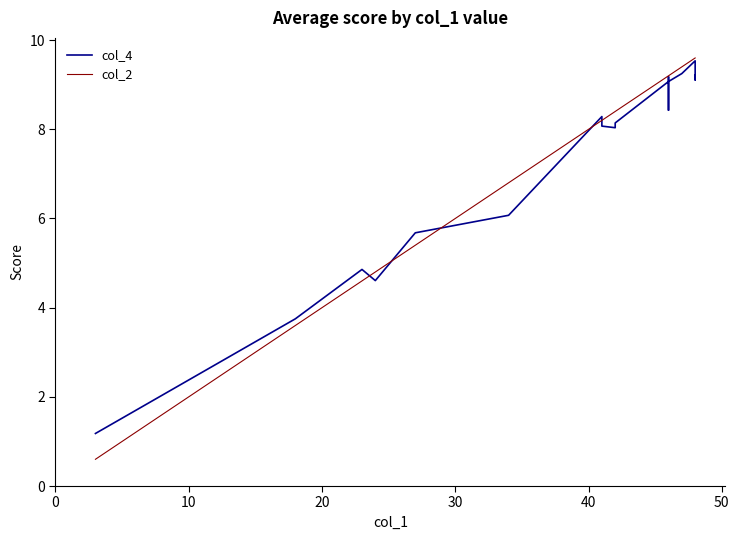

How many values in the col_4 series exceed 8?

15